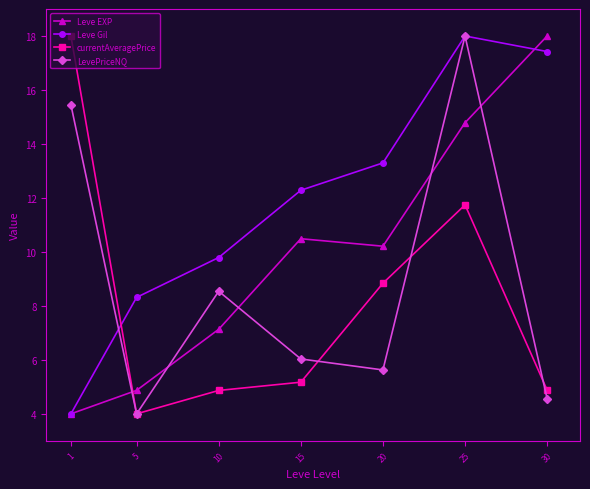

List the labels in order of Leve Gil value, largest first.

25, 30, 20, 15, 10, 5, 1